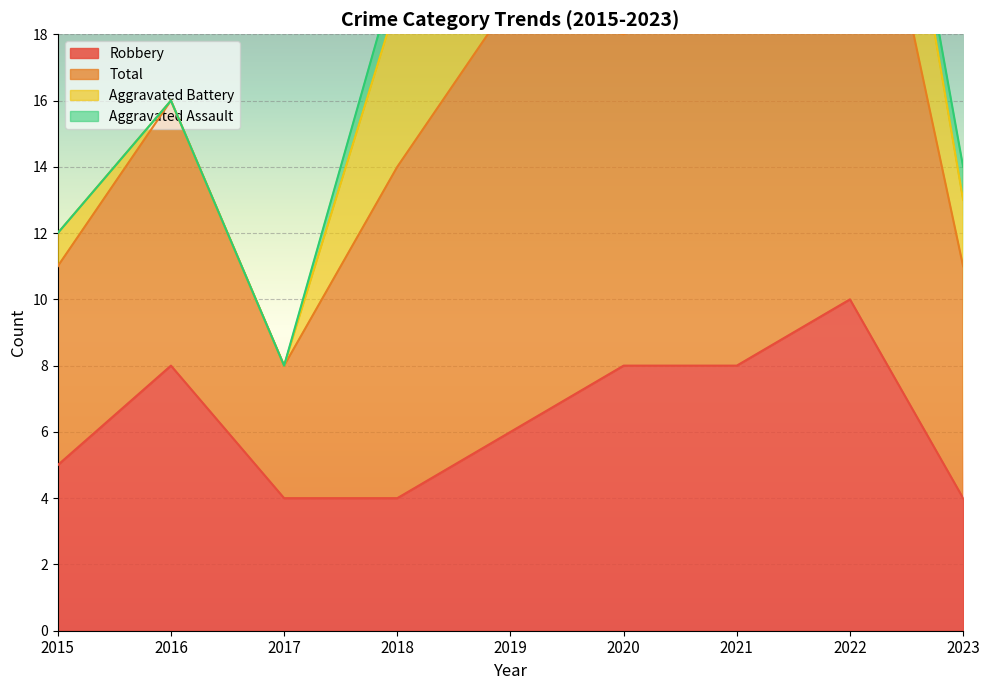

The Robbery series shows 3 at 2016. True or false?

False